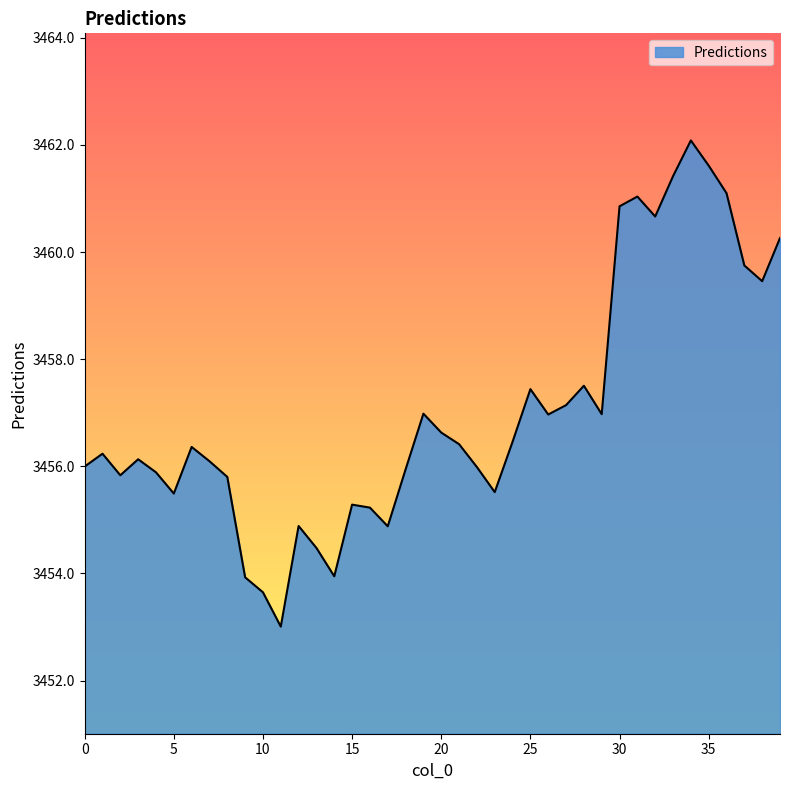

What is the difference between the maximum and minimum values?

9.1